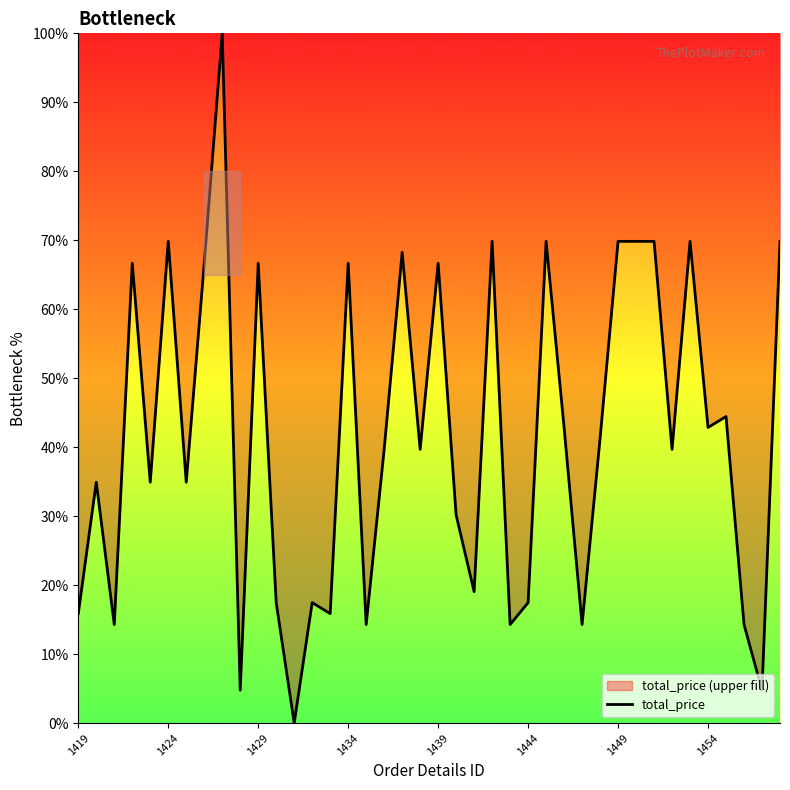

What is the difference between the maximum and minimum values?

100.0